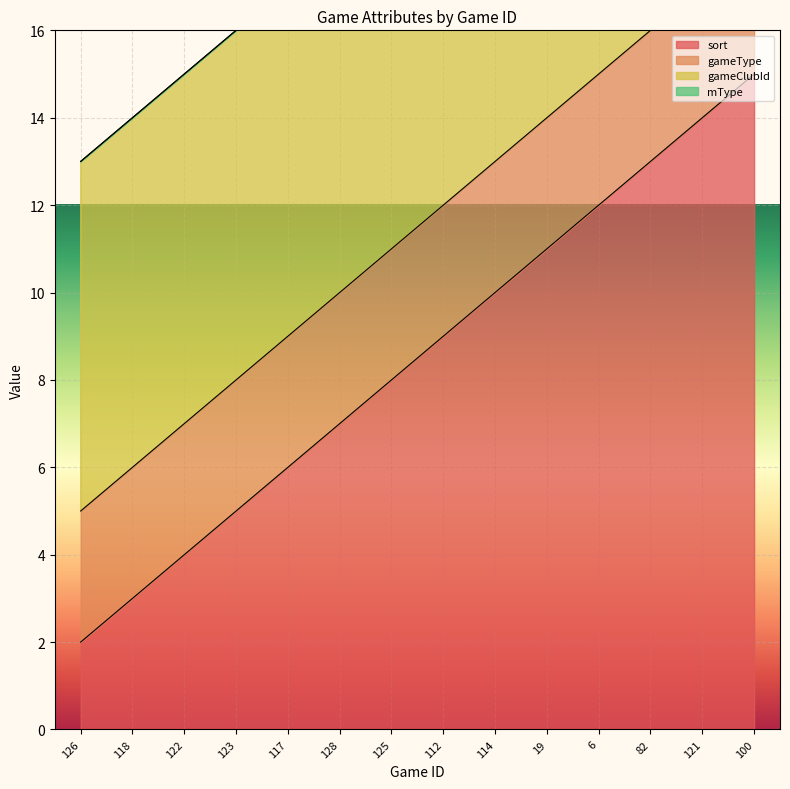

True or false: sort and gameClubId intersect in this chart.

False